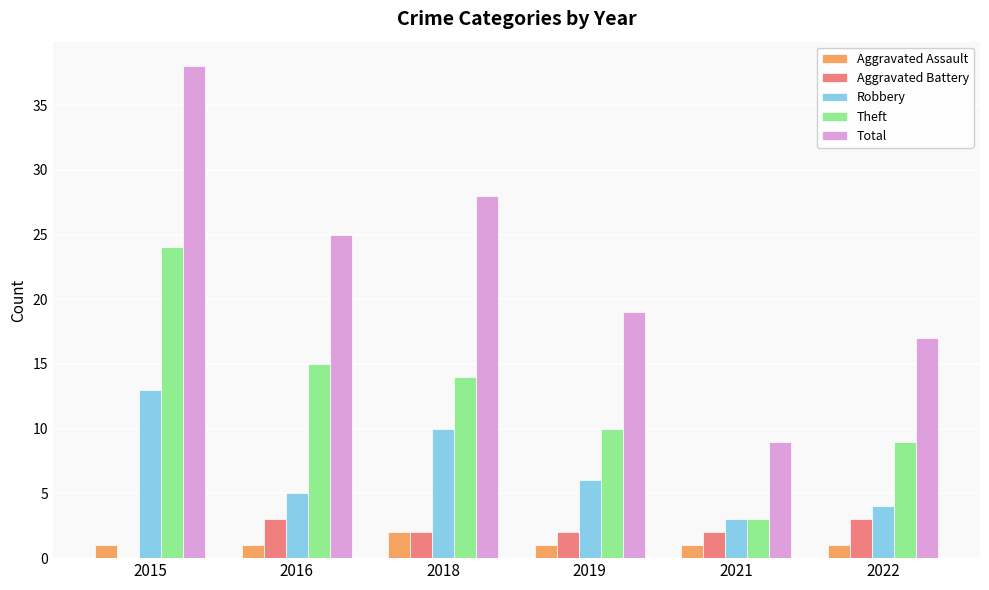

What is the approximate value of Aggravated Assault at 2016?

1